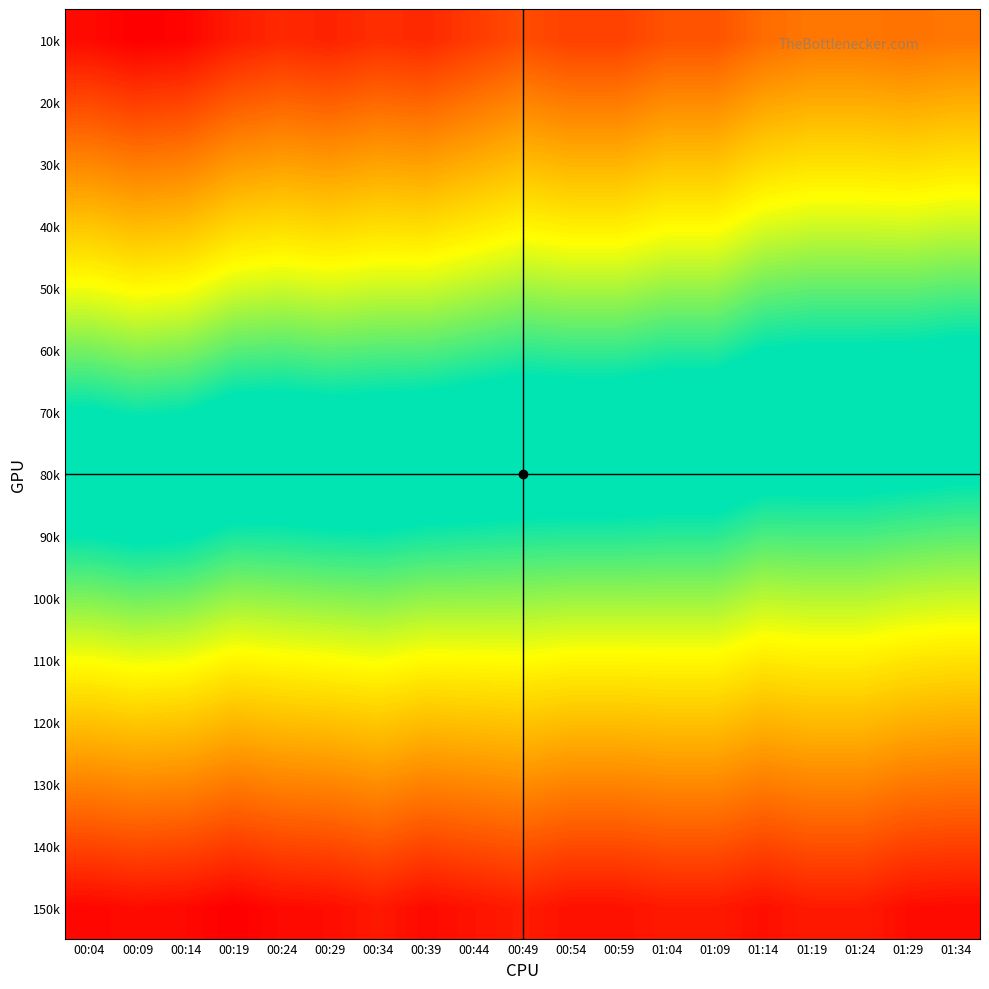

Reading right to left, transcribe all the data shown in this chart.

10k: 01:34=62.9	01:29=63.0	01:24=62.9	01:19=62.9	01:14=63.1	01:09=63.5	01:04=63.5	00:59=63.8	00:54=63.8	00:49=63.6	00:44=63.9	00:39=64.2	00:34=64.1	00:29=64.3	00:24=64.2	00:19=64.4	00:14=64.8	00:09=64.9	00:04=64.7
20k: 01:34=62.0	01:29=62.1	01:24=62.0	01:19=62.0	01:14=62.2	01:09=62.6	01:04=62.6	00:59=62.8	00:54=62.8	00:49=62.7	00:44=62.9	00:39=63.2	00:34=63.1	00:29=63.3	00:24=63.2	00:19=63.4	00:14=63.8	00:09=63.9	00:04=63.7
30k: 01:34=61.1	01:29=61.2	01:24=61.1	01:19=61.1	01:14=61.3	01:09=61.7	01:04=61.7	00:59=61.9	00:54=61.9	00:49=61.8	00:44=62.0	00:39=62.2	00:34=62.2	00:29=62.3	00:24=62.2	00:19=62.4	00:14=62.7	00:09=62.8	00:04=62.6
40k: 01:34=60.2	01:29=60.3	01:24=60.3	01:19=60.3	01:14=60.4	01:09=60.7	01:04=60.7	00:59=60.9	00:54=60.9	00:49=60.8	00:44=61.0	00:39=61.2	00:34=61.2	00:29=61.3	00:24=61.2	00:19=61.4	00:14=61.7	00:09=61.8	00:04=61.6
50k: 01:34=59.3	01:29=59.4	01:24=59.4	01:19=59.4	01:14=59.5	01:09=59.8	01:04=59.8	00:59=60.0	00:54=60.0	00:49=59.9	00:44=60.1	00:39=60.2	00:34=60.2	00:29=60.3	00:24=60.2	00:19=60.3	00:14=60.7	00:09=60.8	00:04=60.6
60k: 01:34=58.4	01:29=58.5	01:24=58.5	01:19=58.5	01:14=58.6	01:09=58.9	01:04=58.9	00:59=59.0	00:54=59.0	00:49=59.0	00:44=59.1	00:39=59.3	00:34=59.3	00:29=59.3	00:24=59.3	00:19=59.3	00:14=59.6	00:09=59.7	00:04=59.6
70k: 01:34=57.5	01:29=57.6	01:24=57.6	01:19=57.6	01:14=57.7	01:09=58.0	01:04=58.0	00:59=58.1	00:54=58.1	00:49=58.1	00:44=58.2	00:39=58.3	00:34=58.3	00:29=58.3	00:24=58.3	00:19=58.3	00:14=58.6	00:09=58.7	00:04=58.5
80k: 01:34=56.6	01:29=56.7	01:24=56.8	01:19=56.8	01:14=56.8	01:09=57.1	01:04=57.1	00:59=57.1	00:54=57.1	00:49=57.1	00:44=57.2	00:39=57.3	00:34=57.4	00:29=57.4	00:24=57.3	00:19=57.3	00:14=57.6	00:09=57.6	00:04=57.5
90k: 01:34=55.7	01:29=55.8	01:24=55.9	01:19=55.9	01:14=55.9	01:09=56.1	01:04=56.1	00:59=56.2	00:54=56.2	00:49=56.2	00:44=56.3	00:39=56.3	00:34=56.4	00:29=56.4	00:24=56.3	00:19=56.3	00:14=56.5	00:09=56.6	00:04=56.5
100k: 01:34=54.8	01:29=54.9	01:24=55.0	01:19=55.0	01:14=55.0	01:09=55.2	01:04=55.2	00:59=55.2	00:54=55.2	00:49=55.3	00:44=55.3	00:39=55.3	00:34=55.4	00:29=55.4	00:24=55.3	00:19=55.3	00:14=55.5	00:09=55.6	00:04=55.4
110k: 01:34=53.9	01:29=54.0	01:24=54.1	01:19=54.1	01:14=54.1	01:09=54.3	01:04=54.3	00:59=54.3	00:54=54.3	00:49=54.4	00:44=54.3	00:39=54.3	00:34=54.5	00:29=54.4	00:24=54.3	00:19=54.2	00:14=54.5	00:09=54.5	00:04=54.4
120k: 01:34=53.0	01:29=53.1	01:24=53.3	01:19=53.3	01:14=53.2	01:09=53.4	01:04=53.4	00:59=53.3	00:54=53.3	00:49=53.4	00:44=53.4	00:39=53.3	00:34=53.5	00:29=53.4	00:24=53.3	00:19=53.2	00:14=53.4	00:09=53.5	00:04=53.4
130k: 01:34=52.1	01:29=52.2	01:24=52.4	01:19=52.4	01:14=52.3	01:09=52.5	01:04=52.5	00:59=52.4	00:54=52.4	00:49=52.5	00:44=52.4	00:39=52.3	00:34=52.5	00:29=52.4	00:24=52.3	00:19=52.2	00:14=52.4	00:09=52.5	00:04=52.4
140k: 01:34=51.3	01:29=51.3	01:24=51.5	01:19=51.5	01:14=51.3	01:09=51.5	01:04=51.5	00:59=51.4	00:54=51.4	00:49=51.6	00:44=51.5	00:39=51.4	00:34=51.6	00:29=51.4	00:24=51.4	00:19=51.2	00:14=51.4	00:09=51.4	00:04=51.3
150k: 01:34=50.4	01:29=50.4	01:24=50.6	01:19=50.6	01:14=50.4	01:09=50.6	01:04=50.6	00:59=50.5	00:54=50.5	00:49=50.7	00:44=50.5	00:39=50.4	00:34=50.6	00:29=50.4	00:24=50.4	00:19=50.2	00:14=50.4	00:09=50.4	00:04=50.3